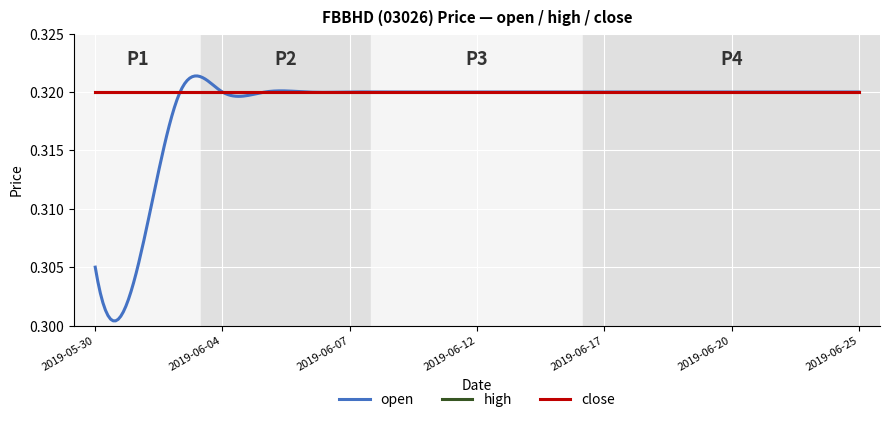

List the labels in order of high value, smallest first.

2019-05-30, 2019-05-31, 2019-06-03, 2019-06-04, 2019-06-05, 2019-06-06, 2019-06-07, 2019-06-10, 2019-06-11, 2019-06-12, 2019-06-13, 2019-06-14, 2019-06-17, 2019-06-18, 2019-06-19, 2019-06-20, 2019-06-21, 2019-06-24, 2019-06-25